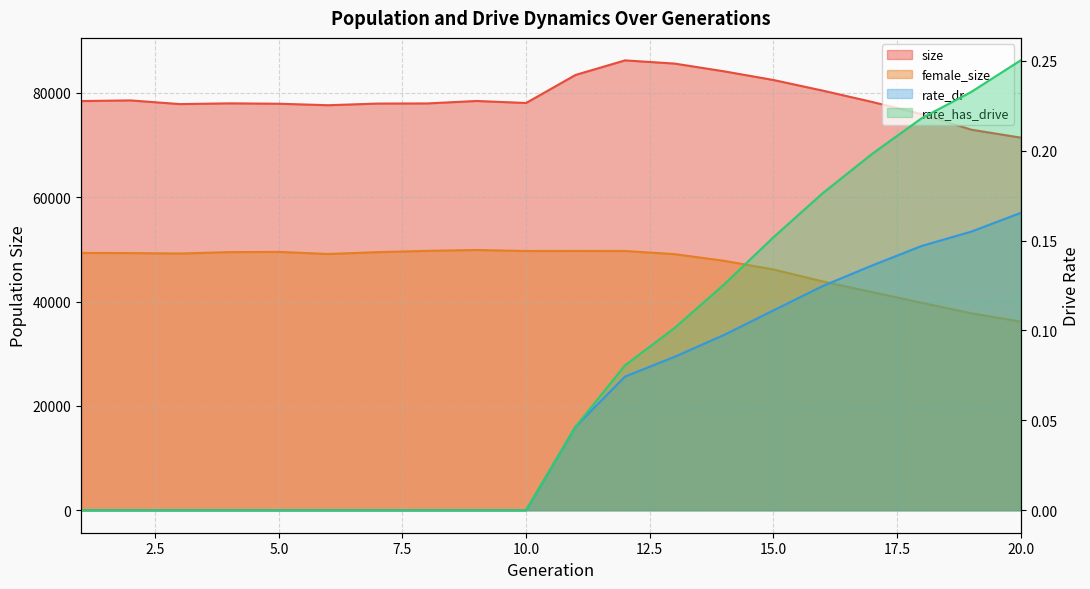

The value of rate_dr at 7 is 0.1. True or false?

False